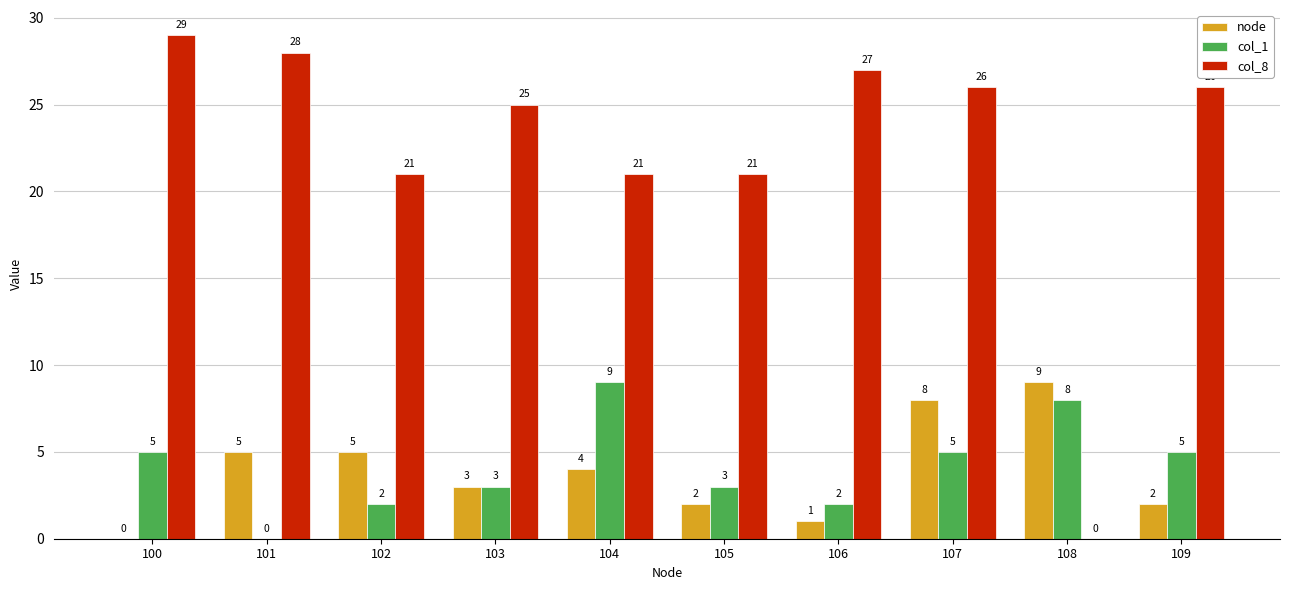

Are the bars horizontal?

No